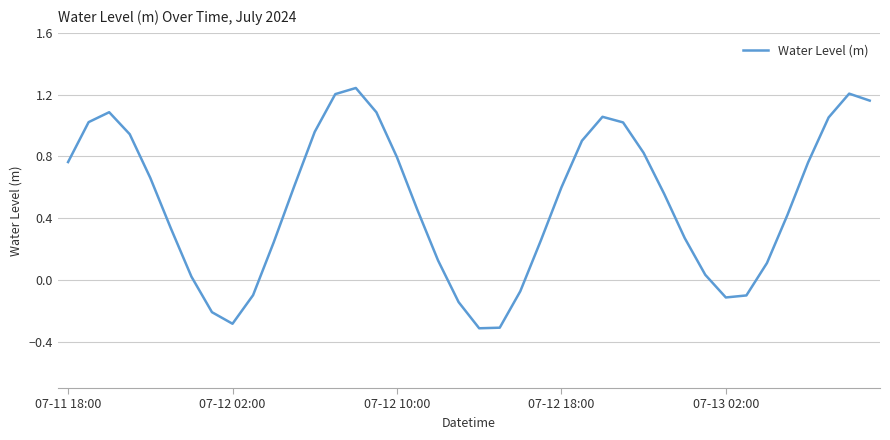

What is the minimum value shown in the chart?

-0.3